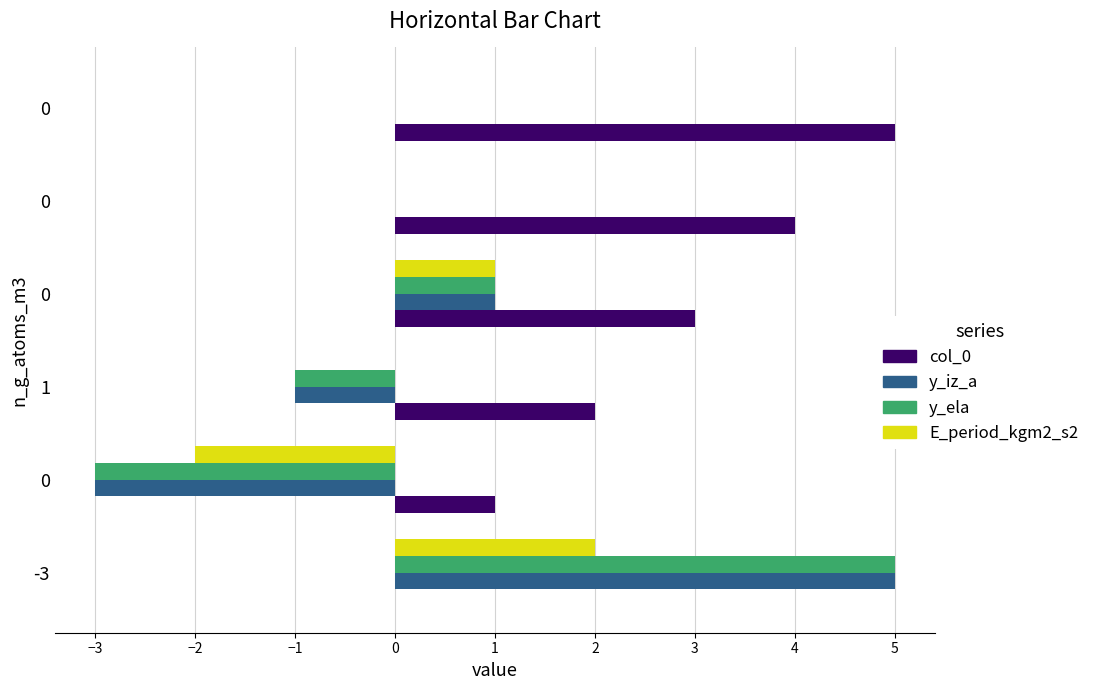

What are all the series names shown in the legend?

col_0, y_iz_a, y_ela, E_period_kgm2_s2